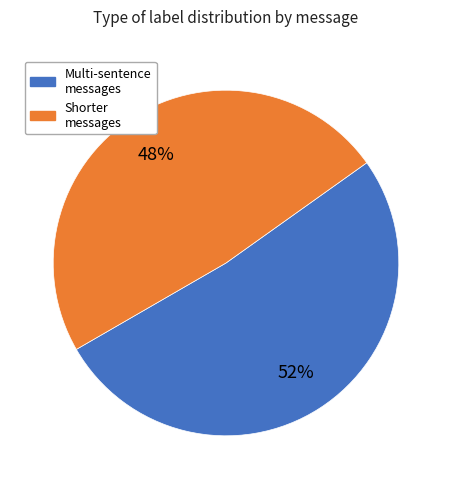

To the nearest percent, what is the average slice percentage?

50%